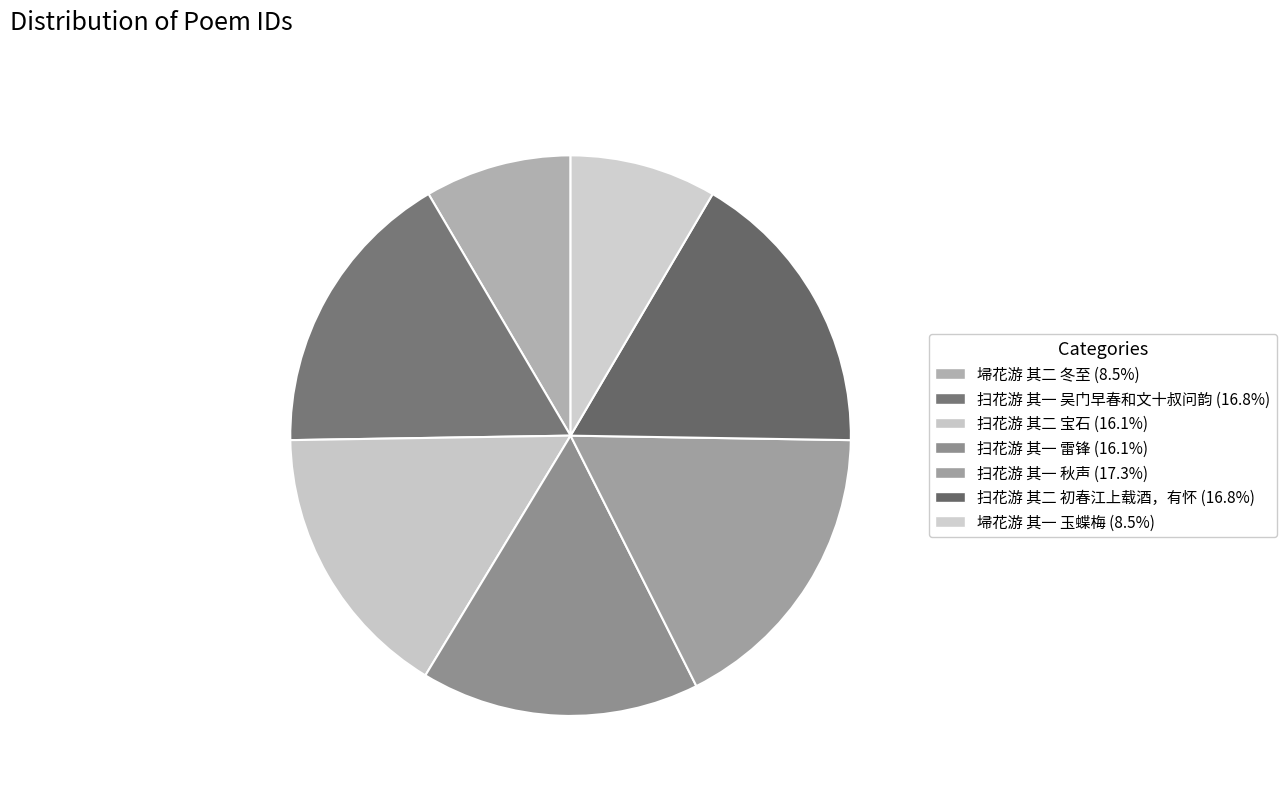

To the nearest percent, what portion does 埽花游 其二 冬至 represent?

8%